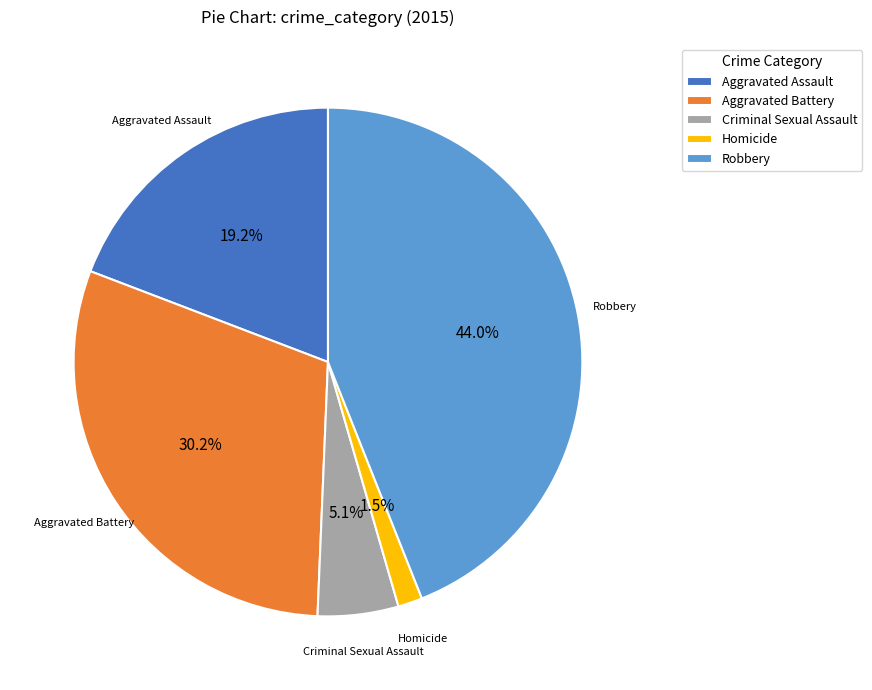

Is there any slice that represents more than half of the pie?

No